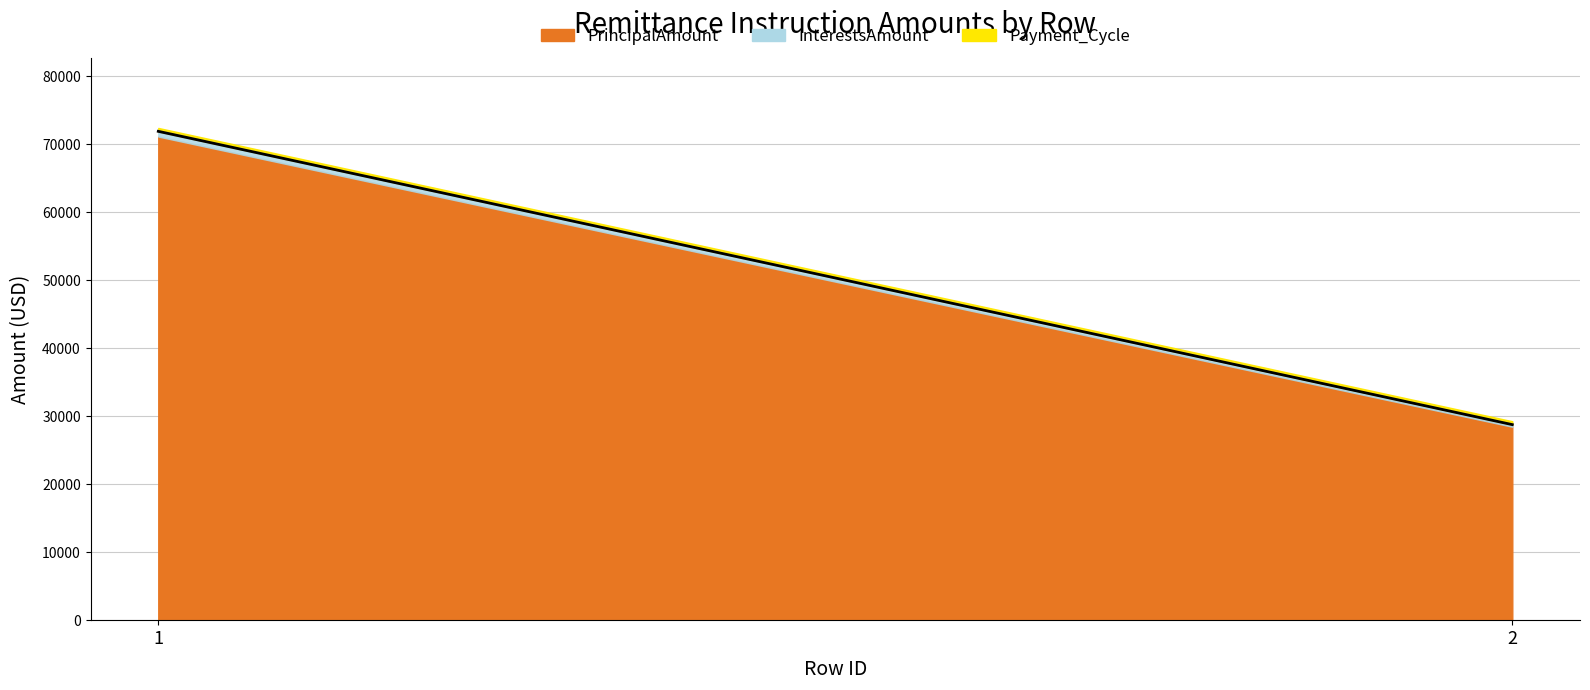

What is the value of the RemittanceInstruction_PrincipalAmount point at the 1st from the left?

71141.9